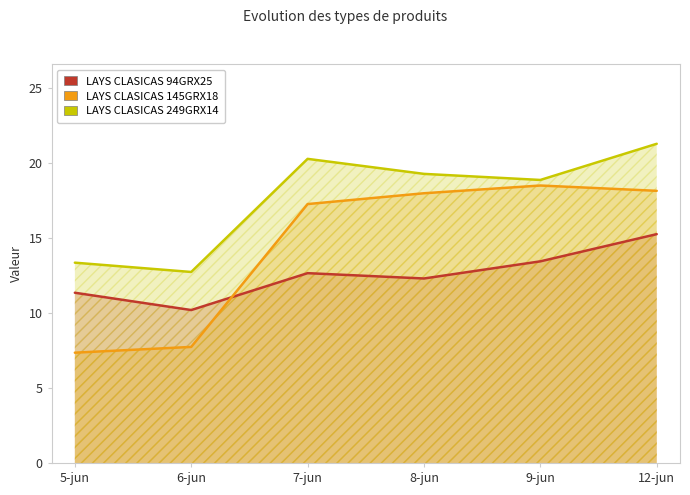

Rank the series by their maximum value, from highest to lowest.

LAYS CLASICAS 249GRX14, LAYS CLASICAS 145GRX18, LAYS CLASICAS 94GRX25